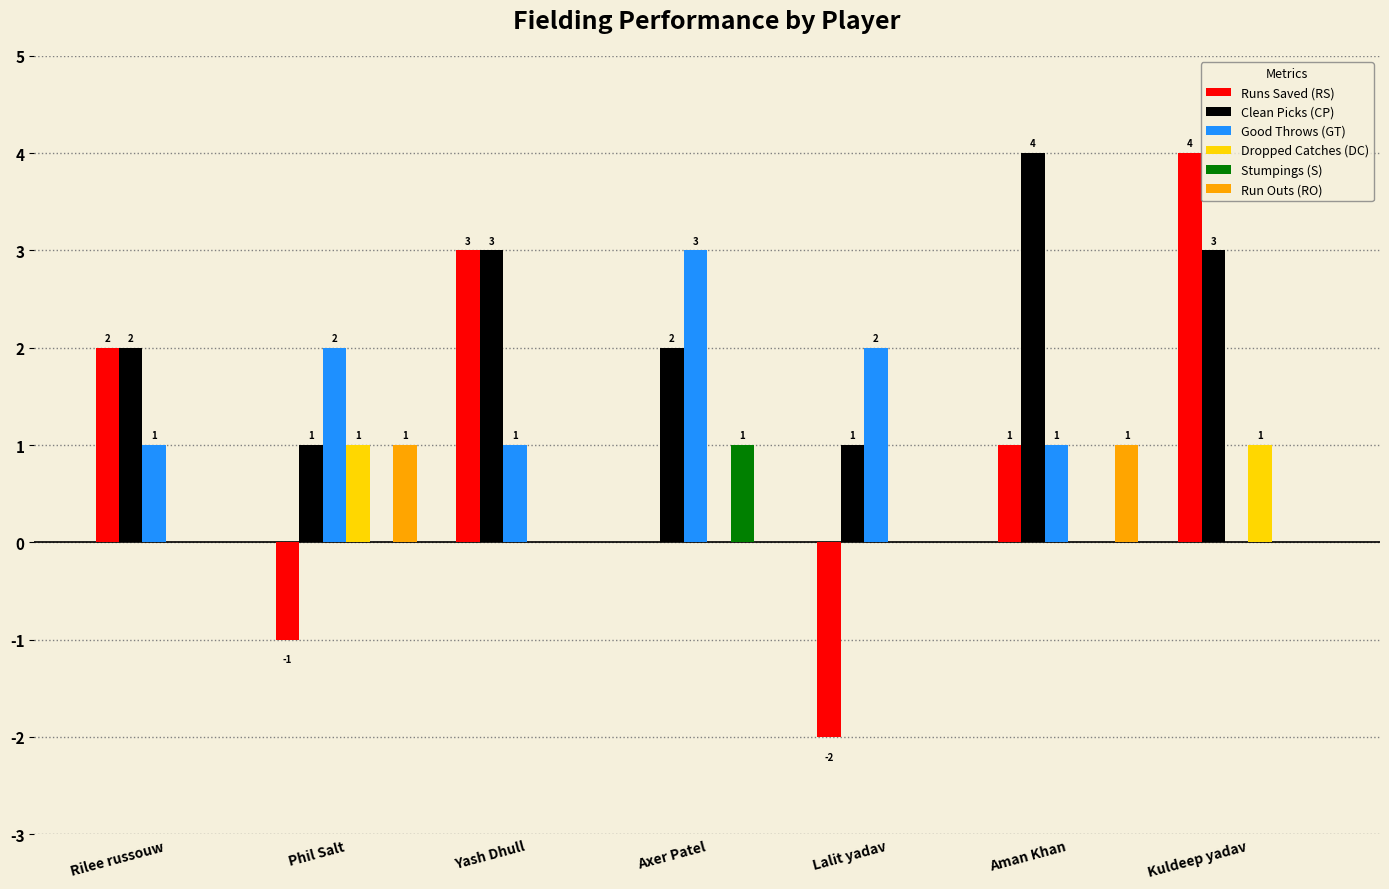

The value of Dropped Catches (DC) at Yash Dhull is 0. True or false?

True